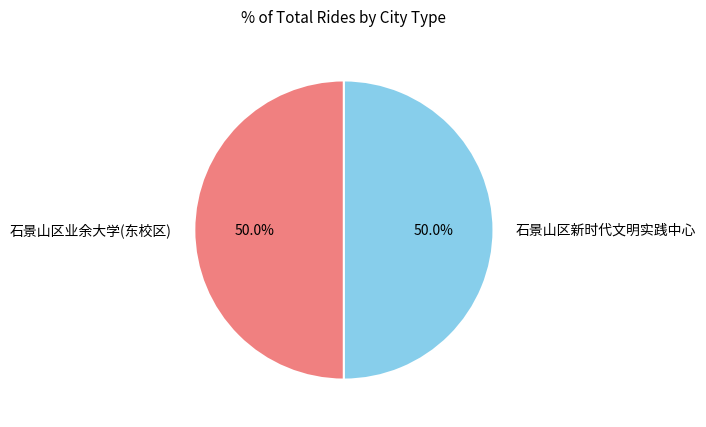

True or false: 石景山区新时代文明实践中心 accounts for 65% of the total.

False